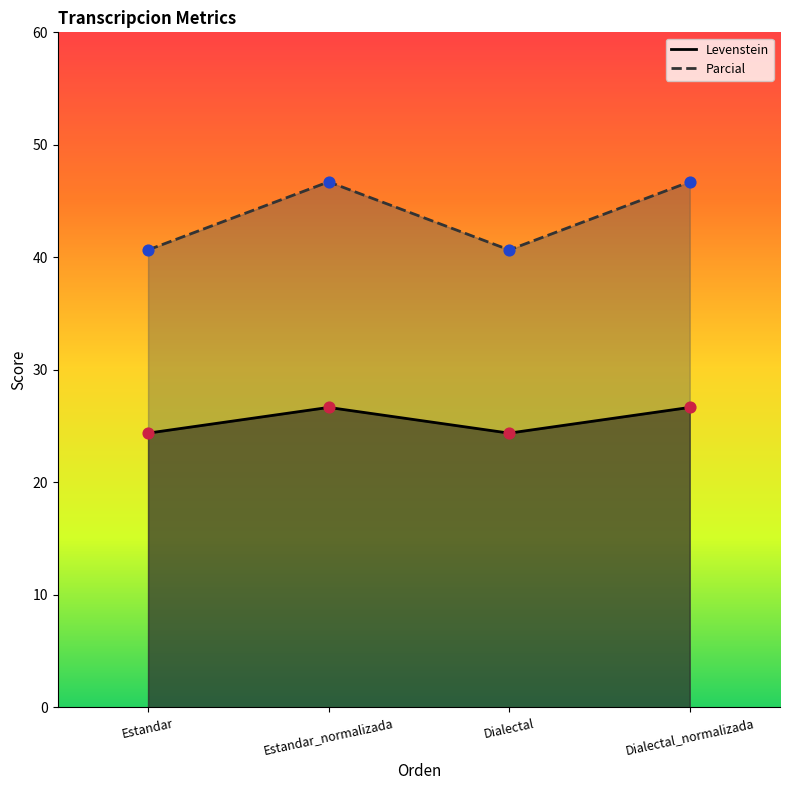

Which series has the largest total across all categories?

Parcial